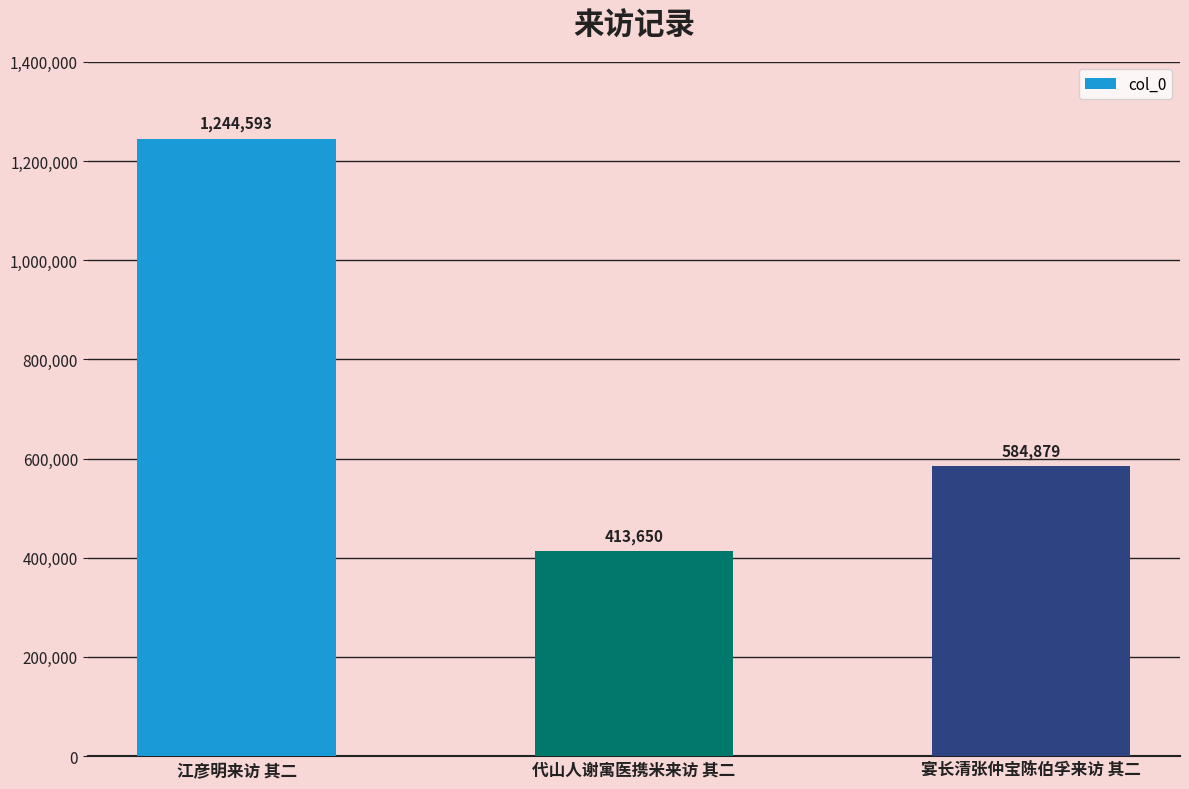

List the labels in order of value, largest first.

江彦明来访 其二, 宴长清张仲宝陈伯孚来访 其二, 代山人谢寓医携米来访 其二